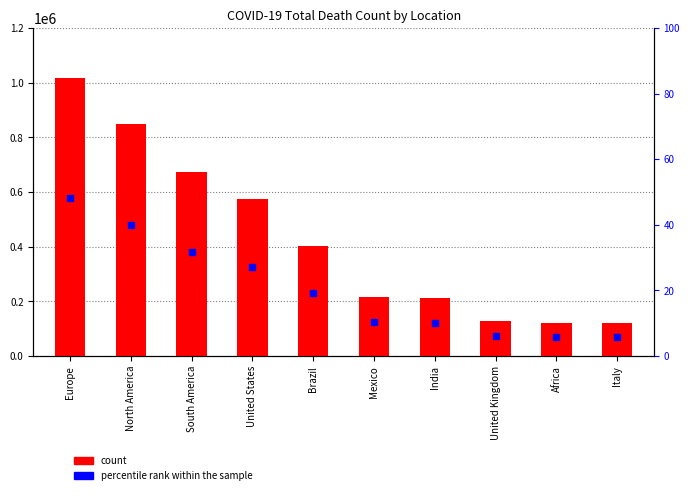

Which series contains the highest Y value?

count